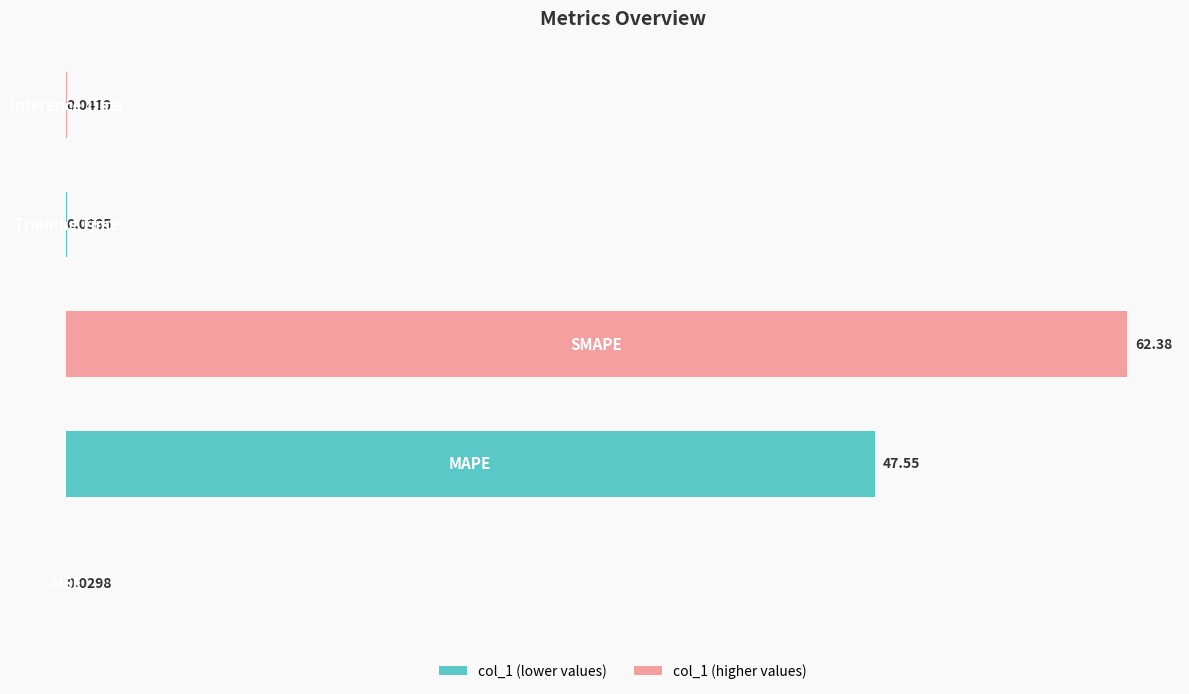

What is the sum of all values?

110.0